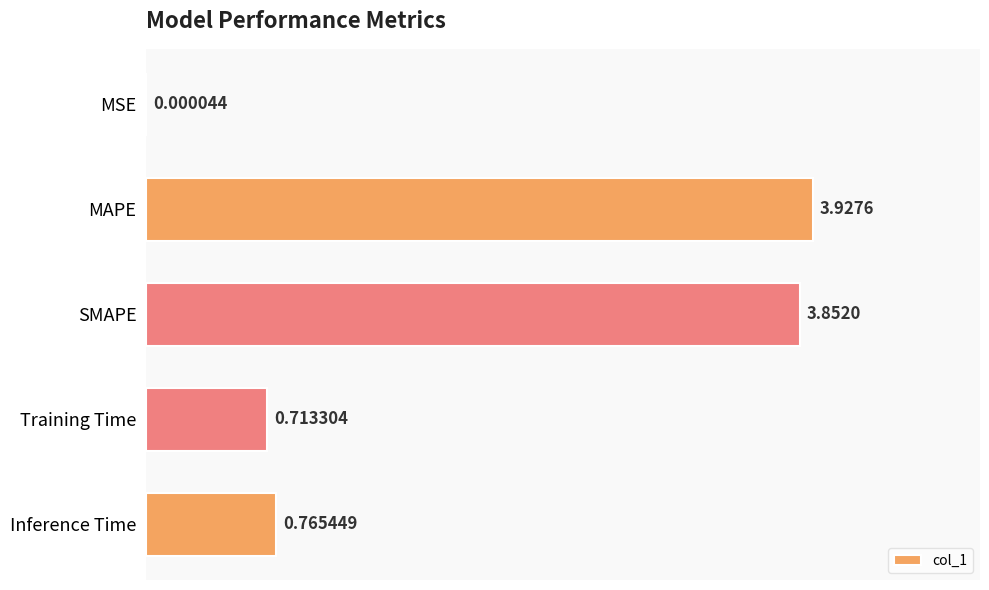

What is the change in value from MAPE to Training Time?

-3.2